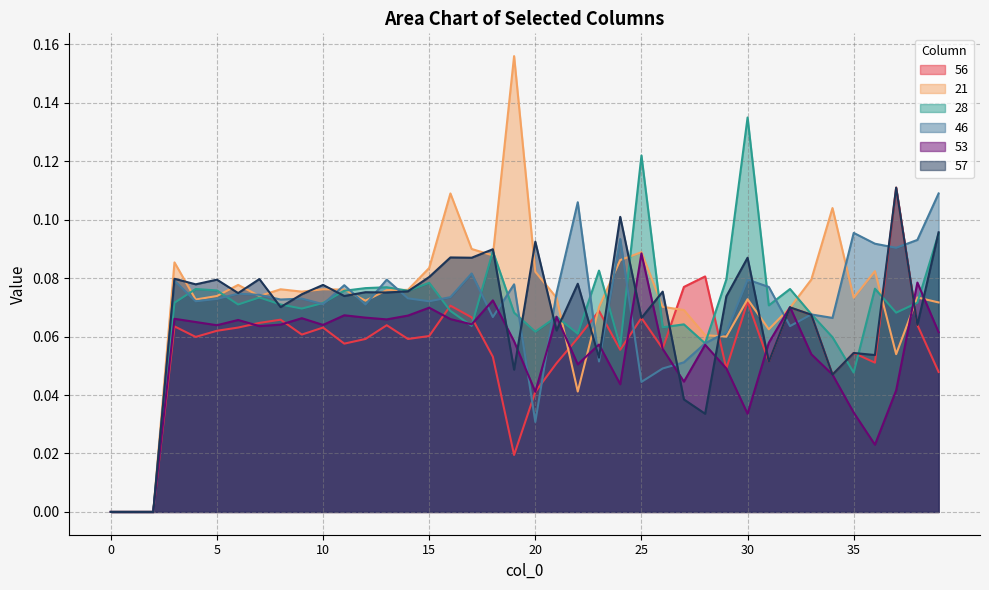

Which series has the largest range (max minus min)?

21